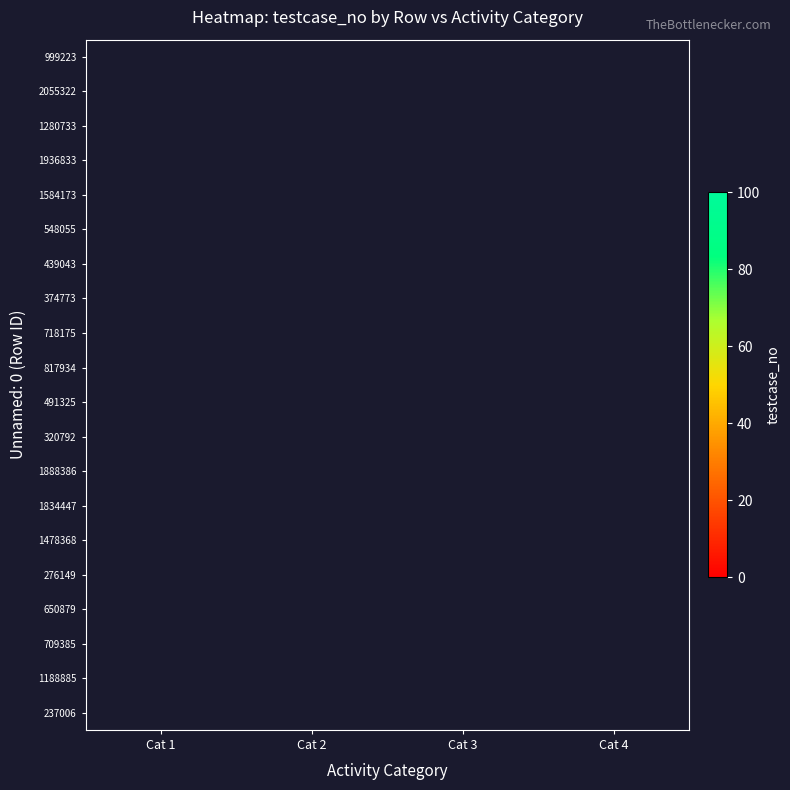

Between Cat 4 and Cat 1, which is larger?

Cat 1